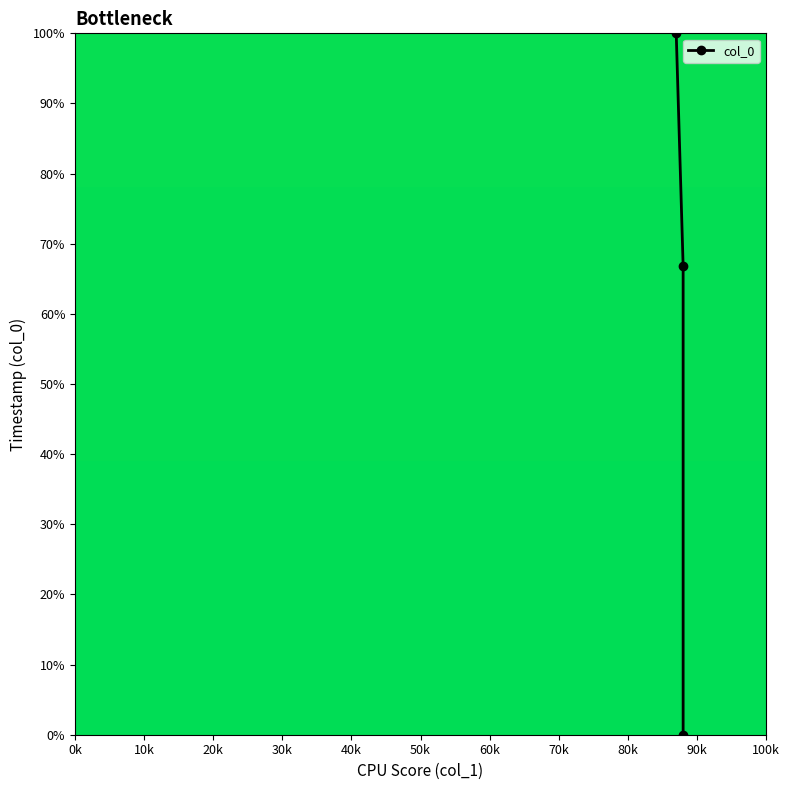

What is the difference between the maximum and minimum values?

100.0